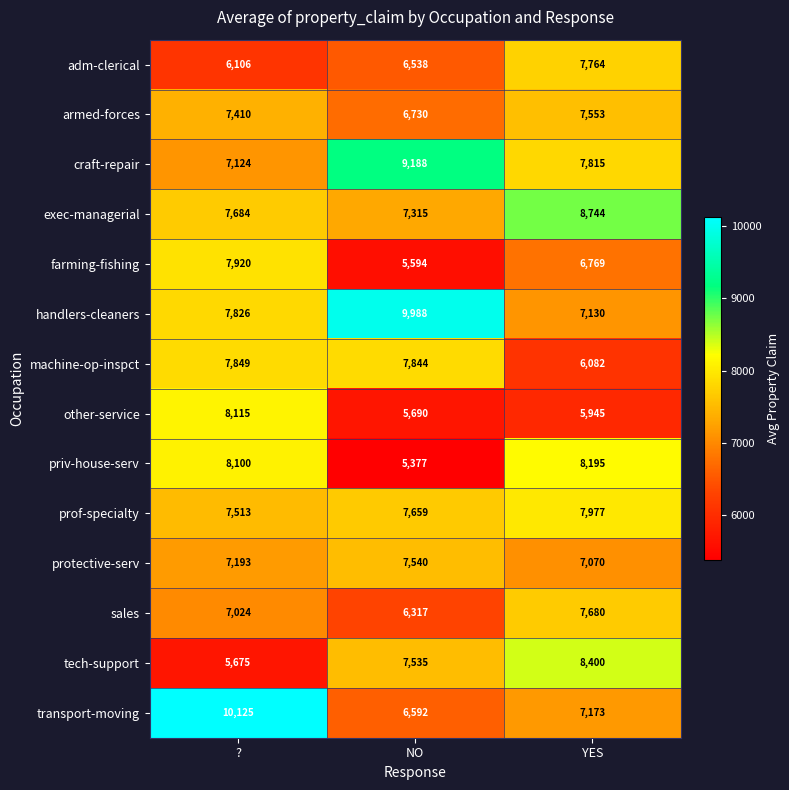

At which category is the sum across all series the highest?

?